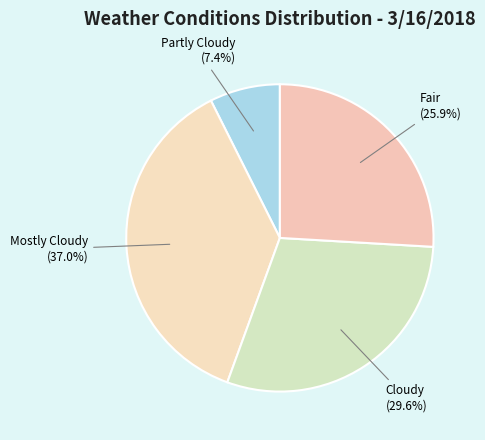

Which category has the smallest portion of the pie?

Partly Cloudy